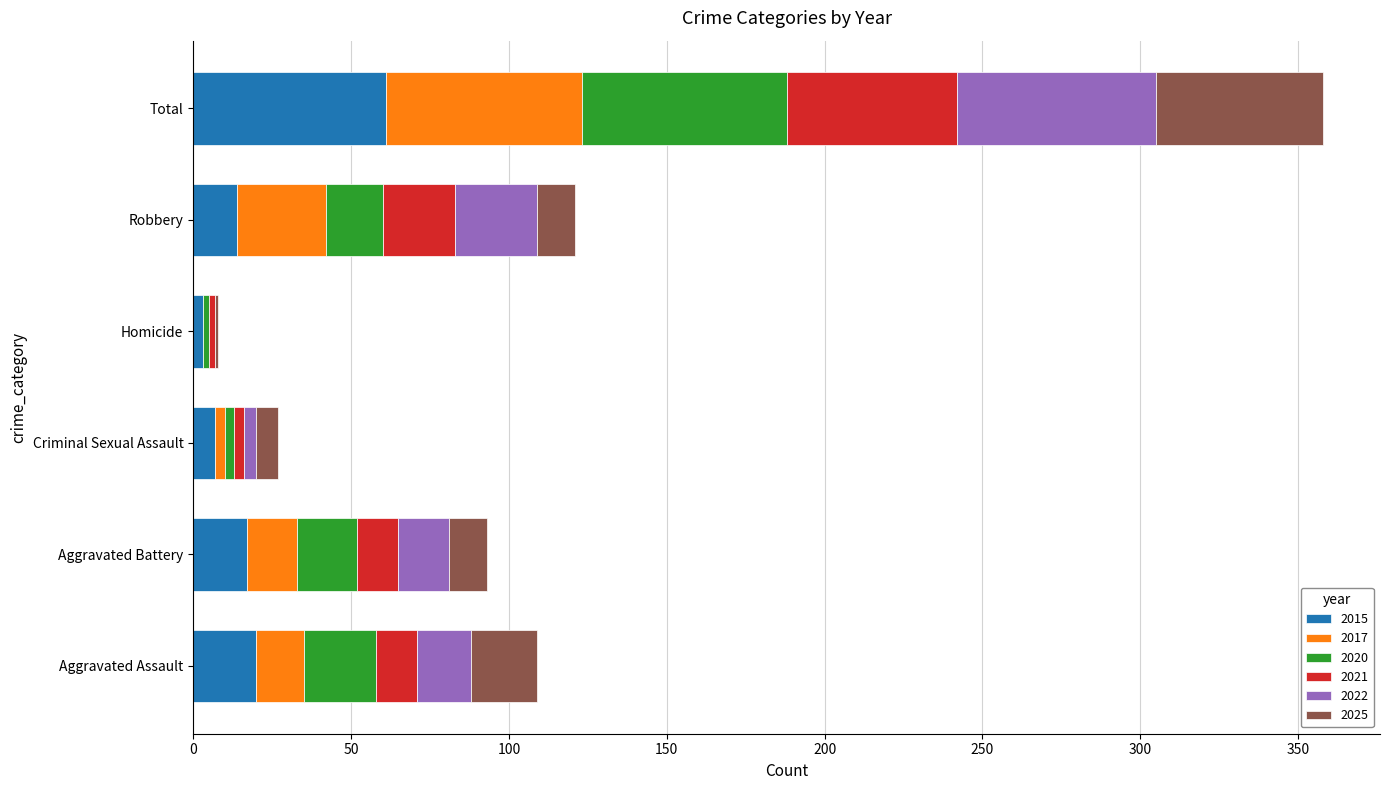

What is the highest value of the 2015 series?

61